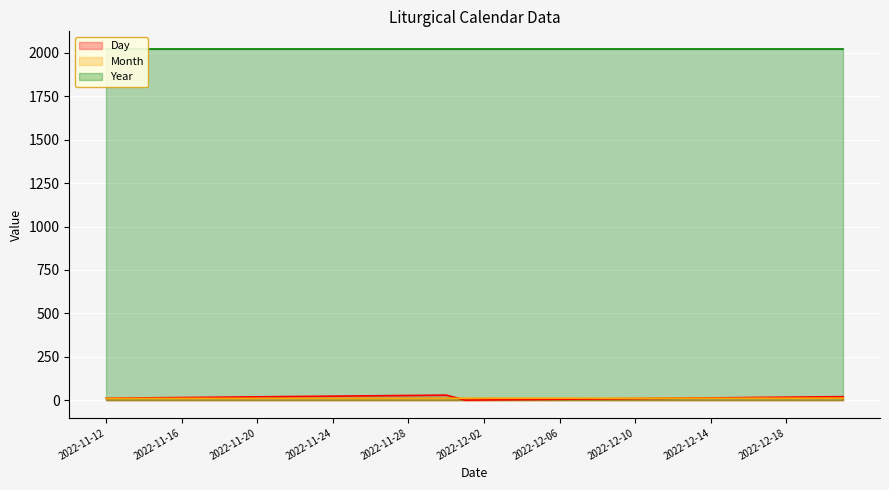

Is the value of Day at 2022-12-18 greater than the value of Month at 2022-12-01?

Yes